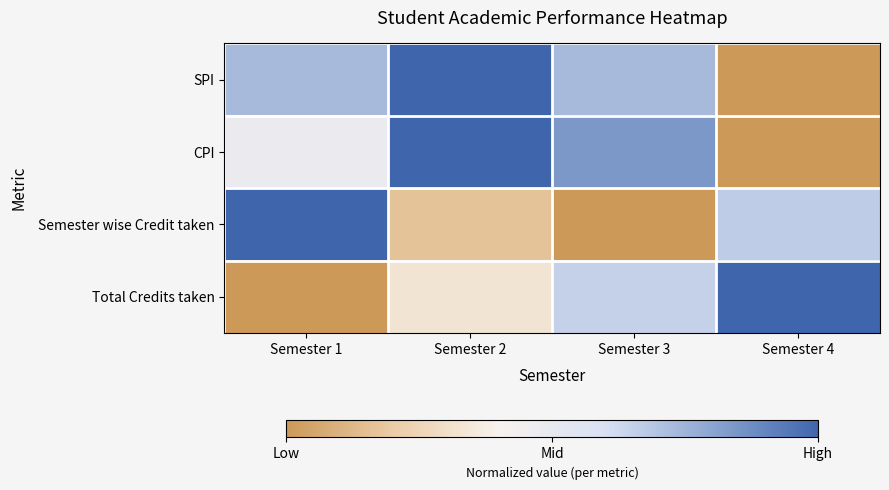

Between Semester 1 and Semester 2, which series saw the biggest shift?

Semester wise Credit taken